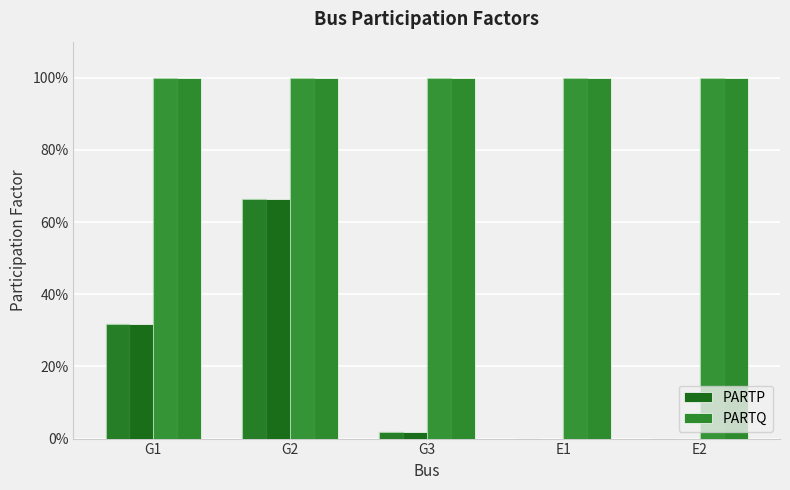

What is the minimum value for PARTQ?

1.0